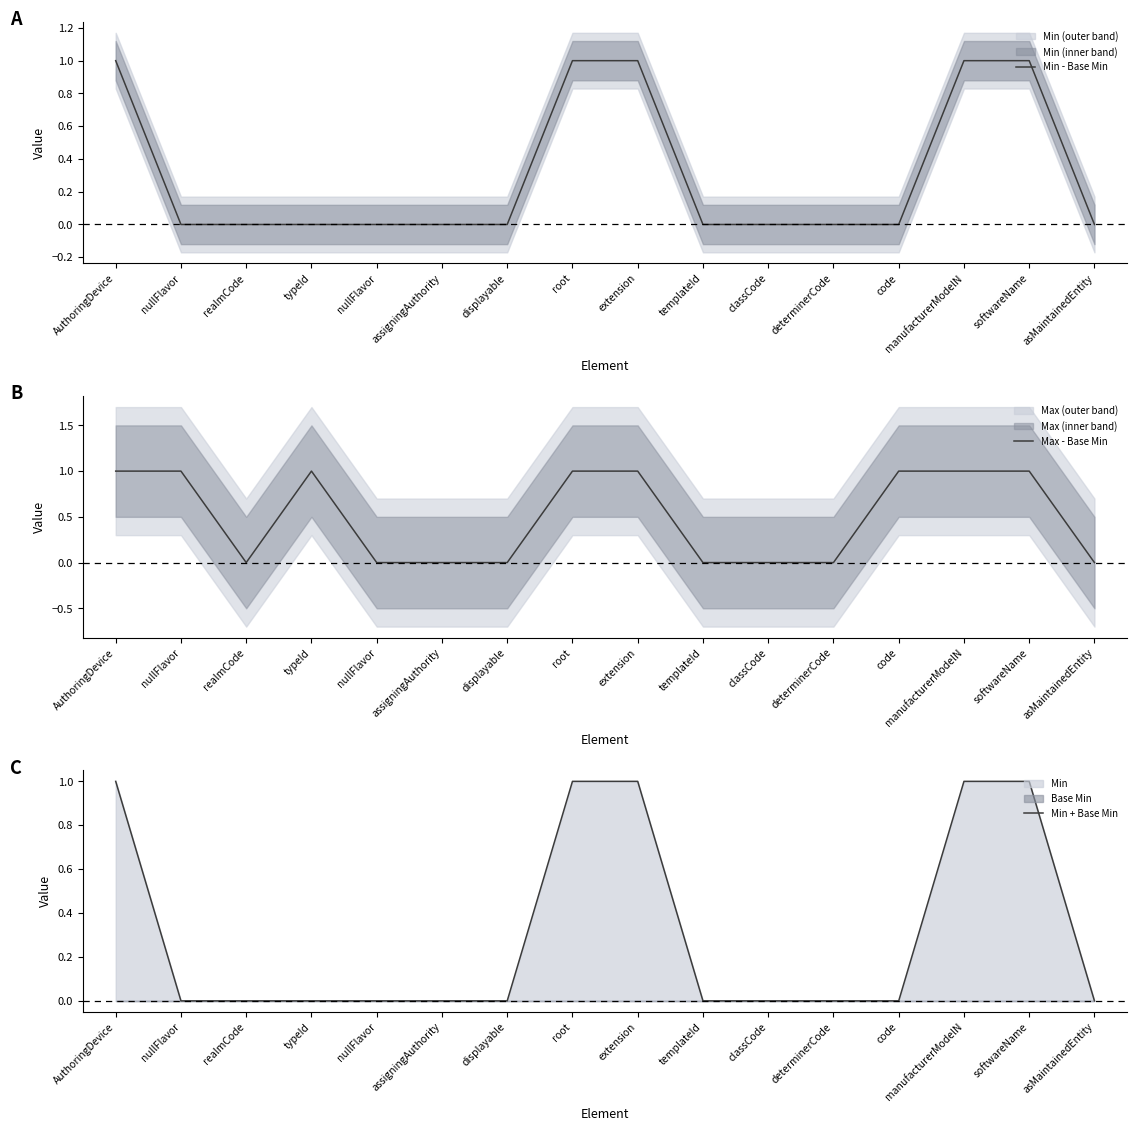

At how many categories does at least one series exceed 0?

8